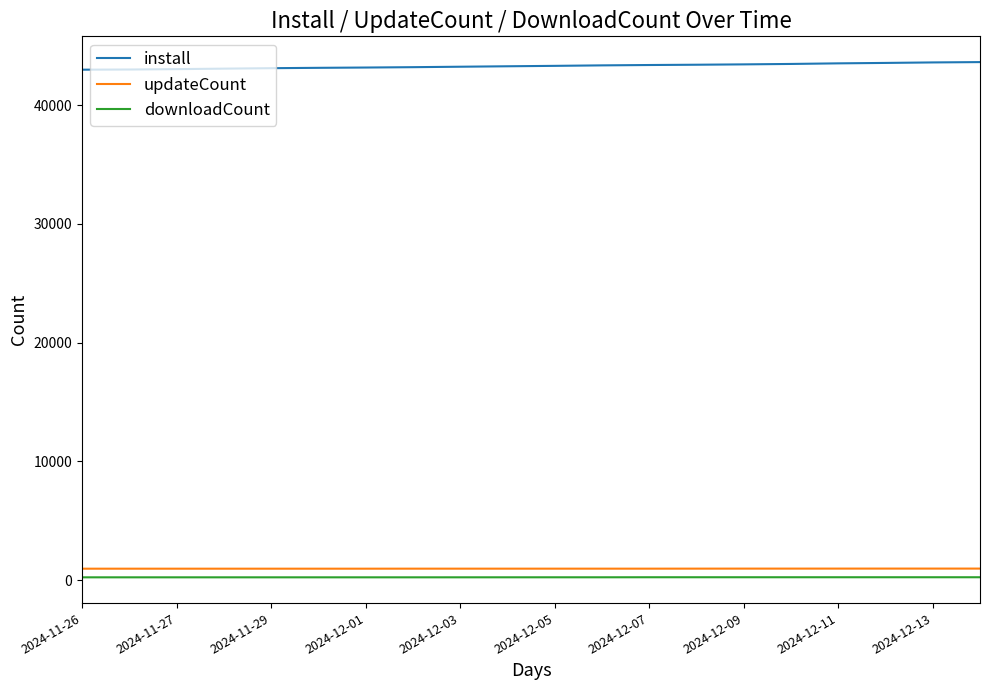

True or false: install and updateCount cross at least once.

False